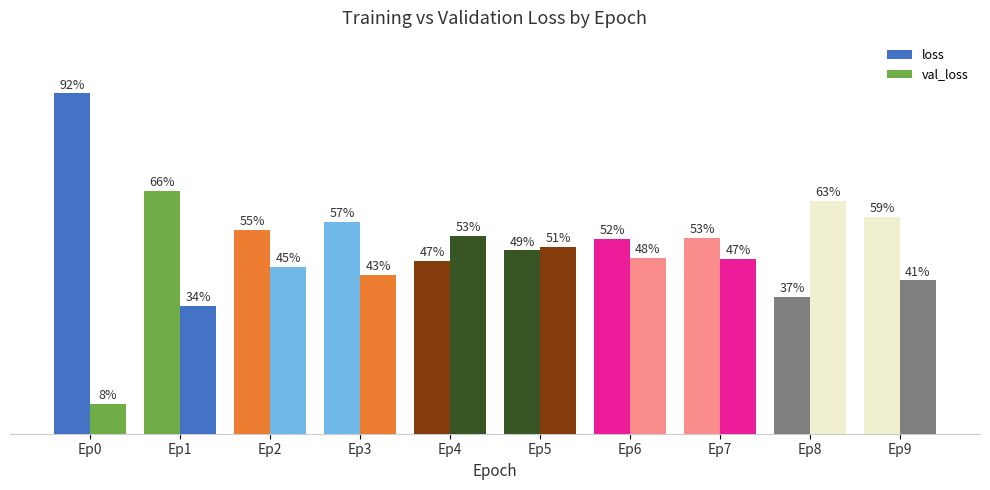

Does the chart contain stacked bars?

No